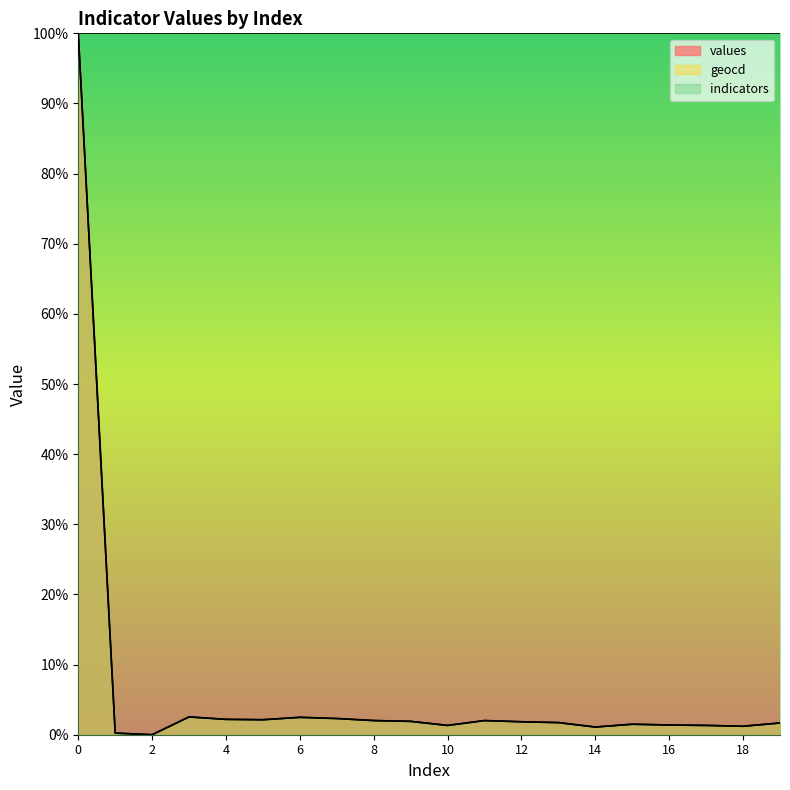

Does the chart display data point markers on the line(s)?

No